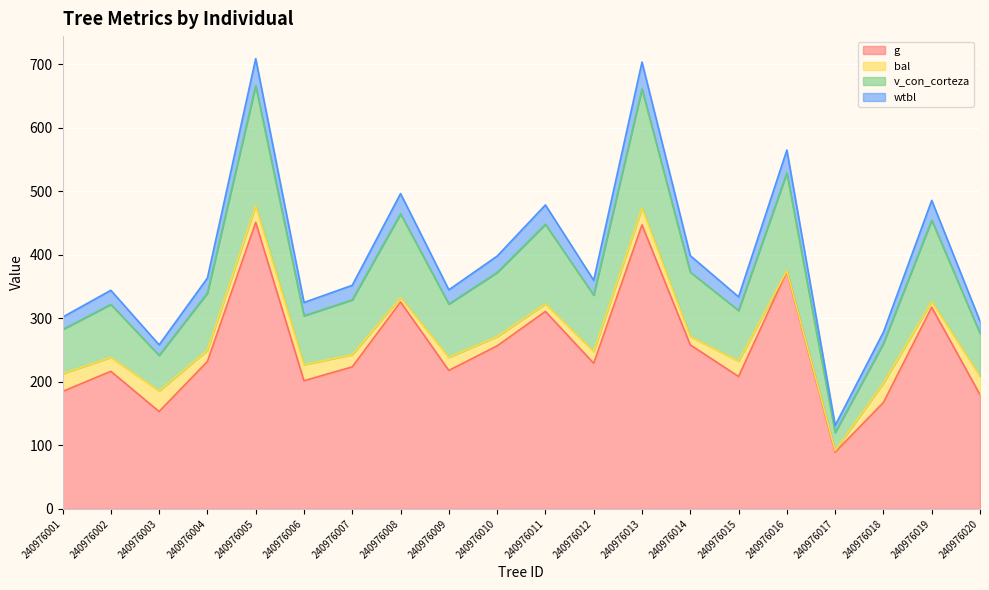

Which category has the lowest value in the g series?

240976017